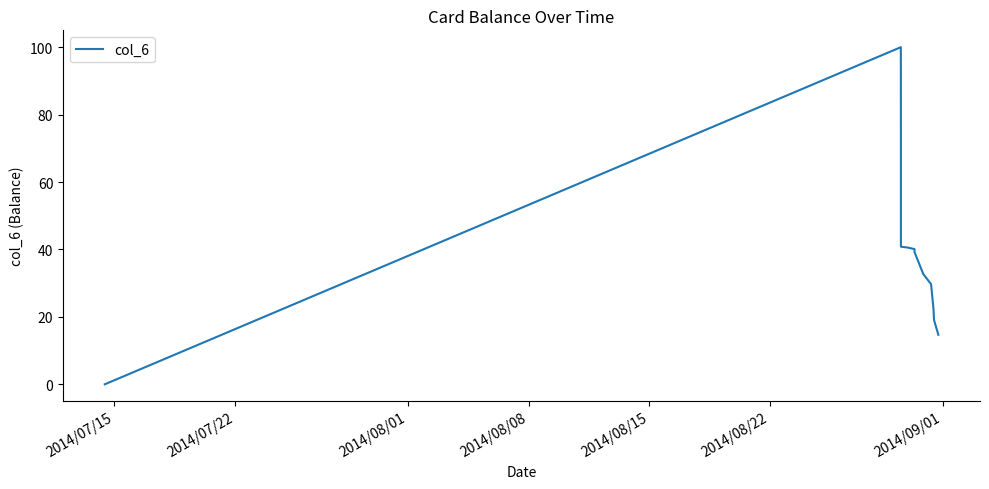

What is the greatest value displayed?

100.0